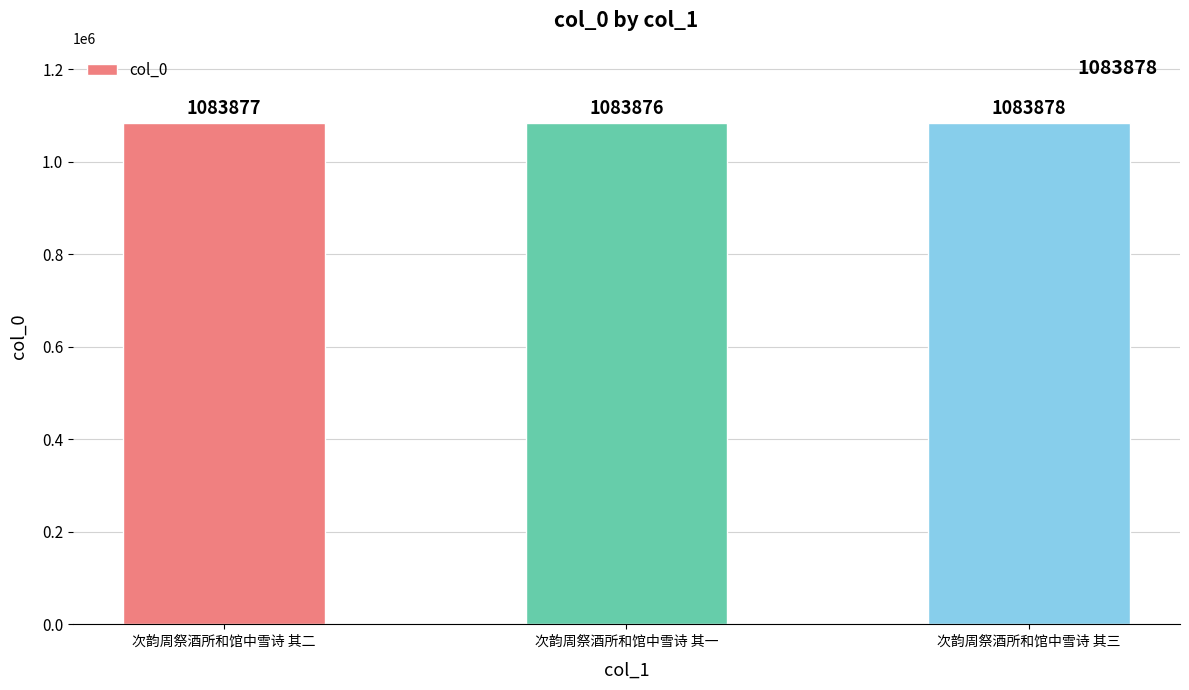

What is the label of the 2nd bar from the right?

次韵周祭酒所和馆中雪诗 其一